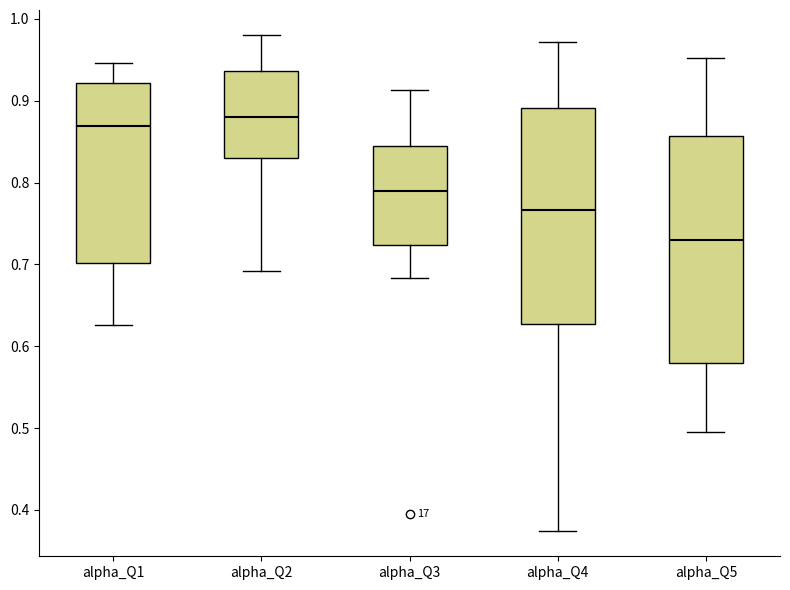

Reading left to right, read every box against the y-axis: the position of its median line, the range the box covers, and the ends of its whiskers. The values are not printed on the chart, so give them approximately, as read against the axis.

alpha_Q1: median 0.87, box 0.70 to 0.92, whiskers 0.63 to 0.95
alpha_Q2: median 0.88, box 0.83 to 0.94, whiskers 0.69 to 0.98
alpha_Q3: median 0.79, box 0.72 to 0.84, whiskers 0.68 to 0.91
alpha_Q4: median 0.77, box 0.63 to 0.89, whiskers 0.37 to 0.97
alpha_Q5: median 0.73, box 0.58 to 0.86, whiskers 0.50 to 0.95